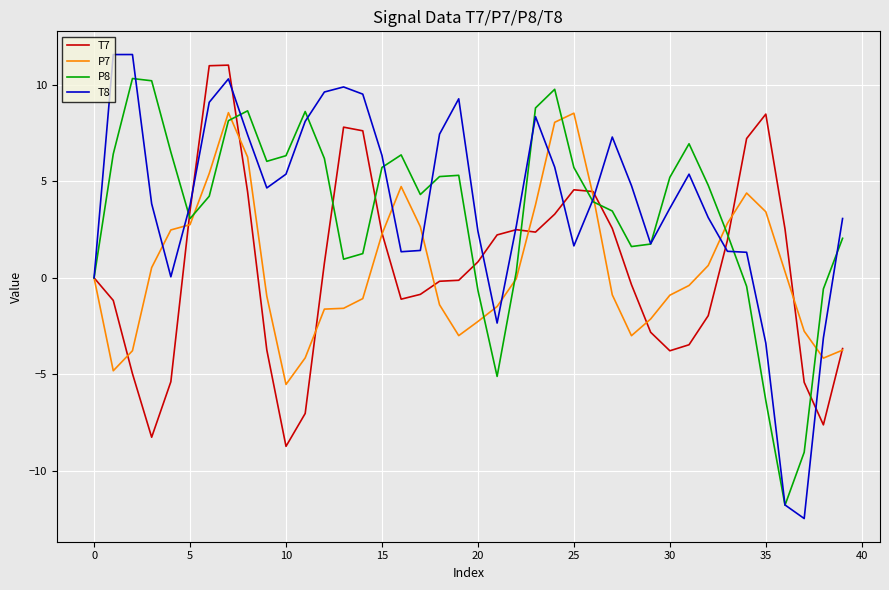

What is the highest value of the T7 series?

11.0